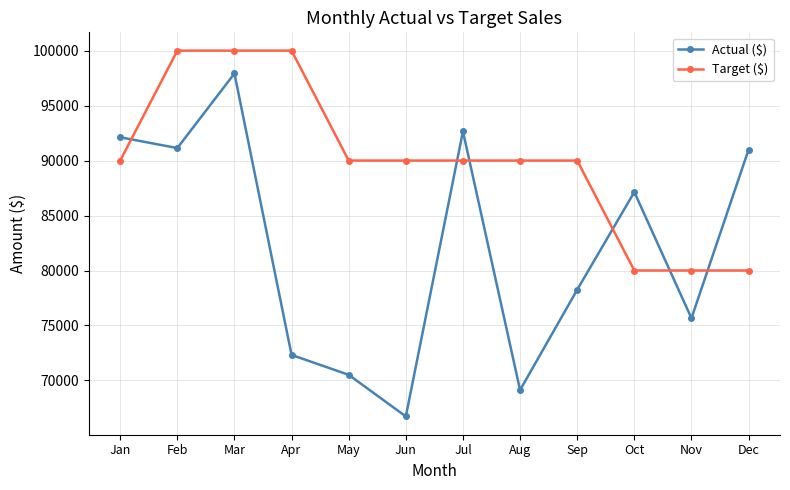

After their last crossing, which series has the higher values: Target ($) or Actual ($)?

Actual ($)